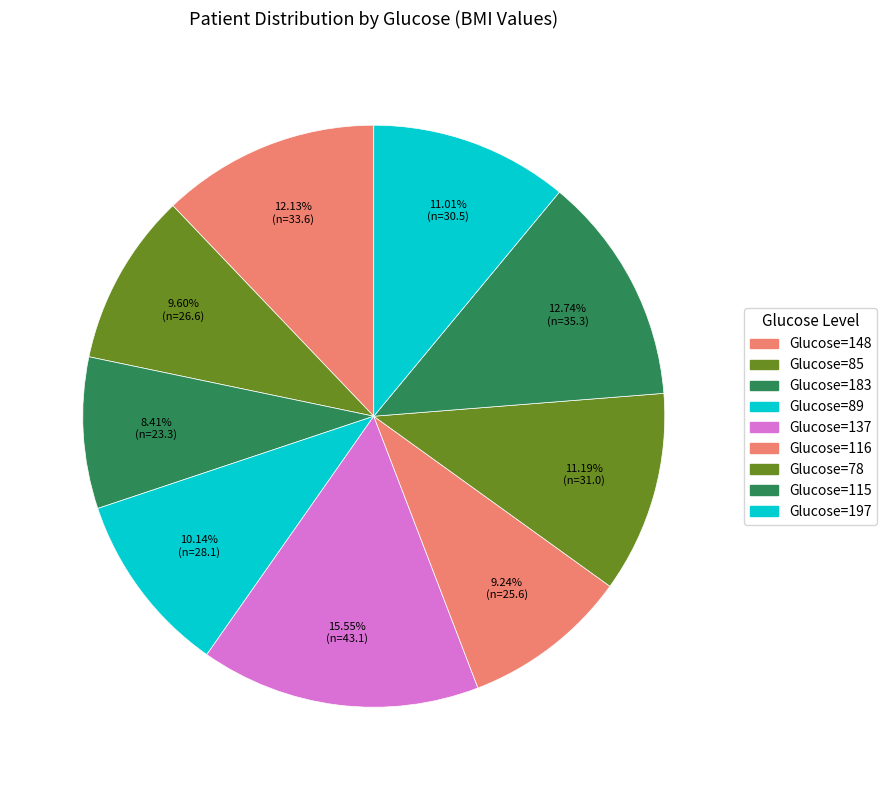

How many segments does this pie chart have?

9